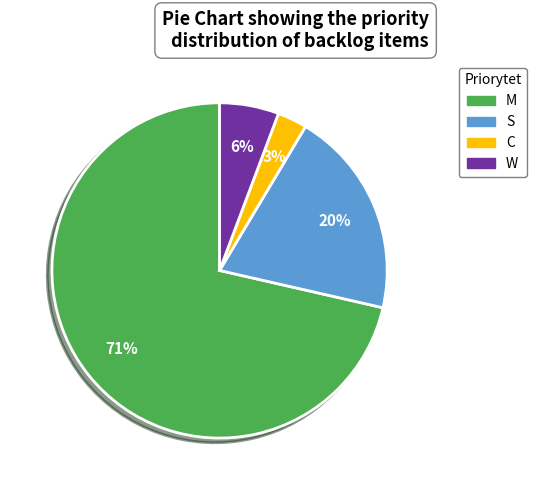

To the nearest percent, what percentage of the pie is W?

6%